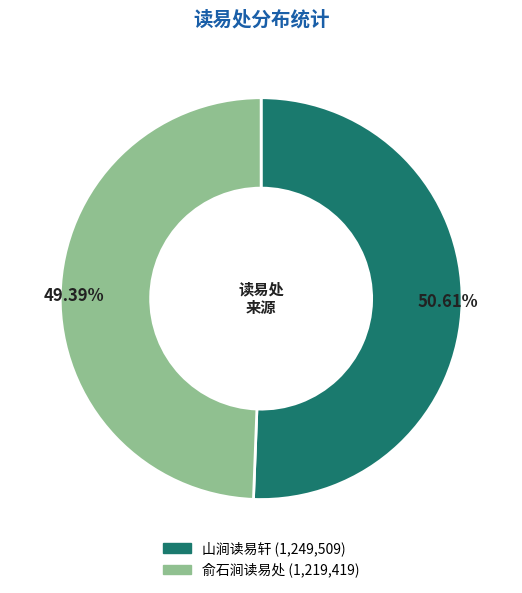

To the nearest percent, what percentage of the pie is 山涧读易轩?

51%